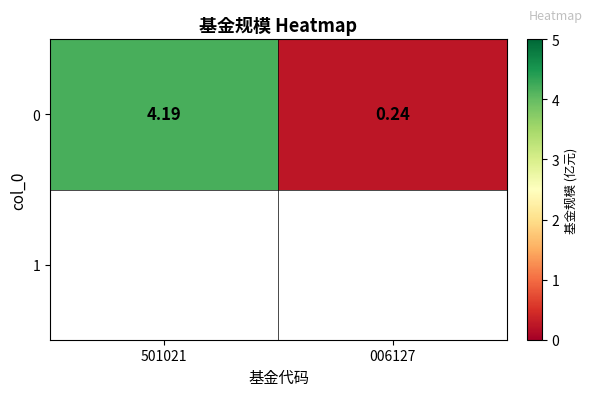

What is the difference between the values at 006127 and 501021?

4.0